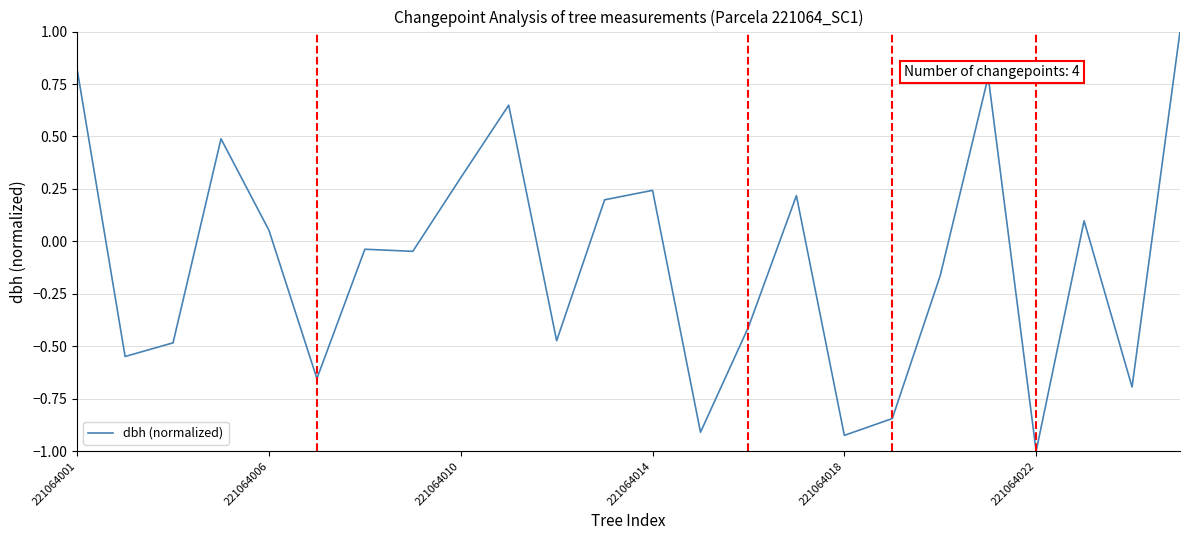

What is the maximum value shown in the chart?

1.0